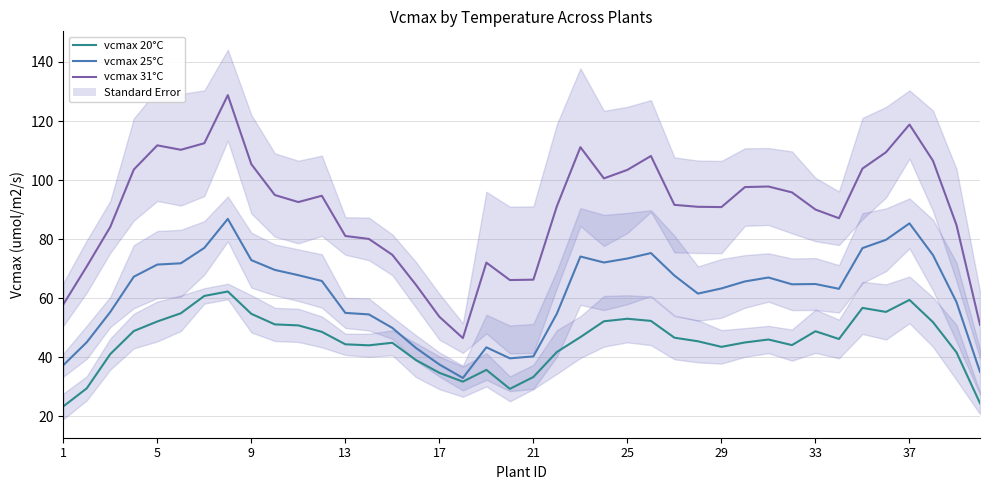

Between 21 and 38, which series saw the biggest shift?

vcmax_tleaf_31